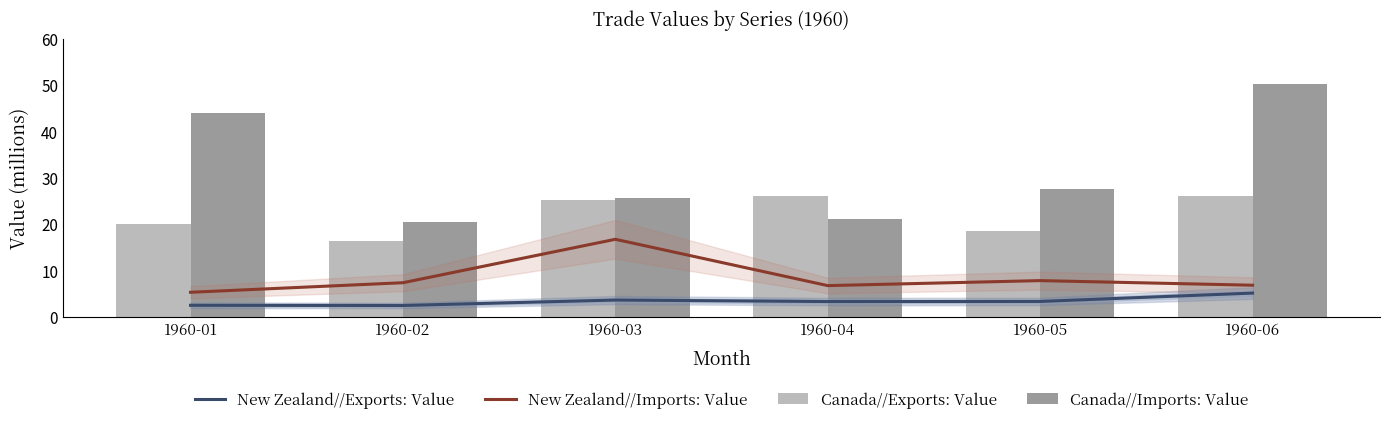

What are all the series names shown in the legend?

New Zealand//Exports: Value, New Zealand//Imports: Value, Canada//Exports: Value, Canada//Imports: Value